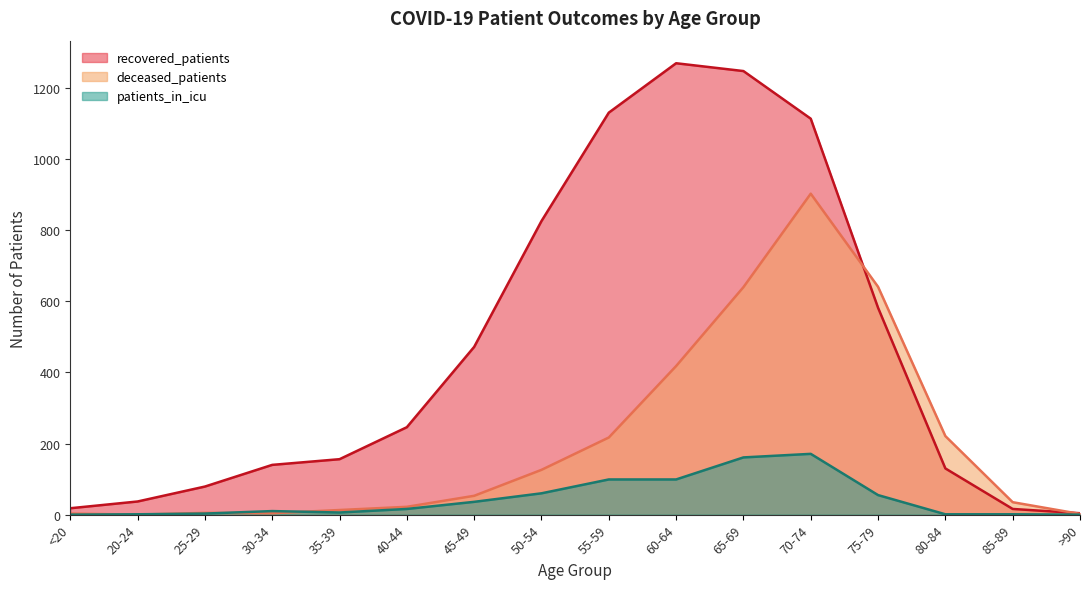

Is it true that patients_in_icu equals 1 at 20-24?

True